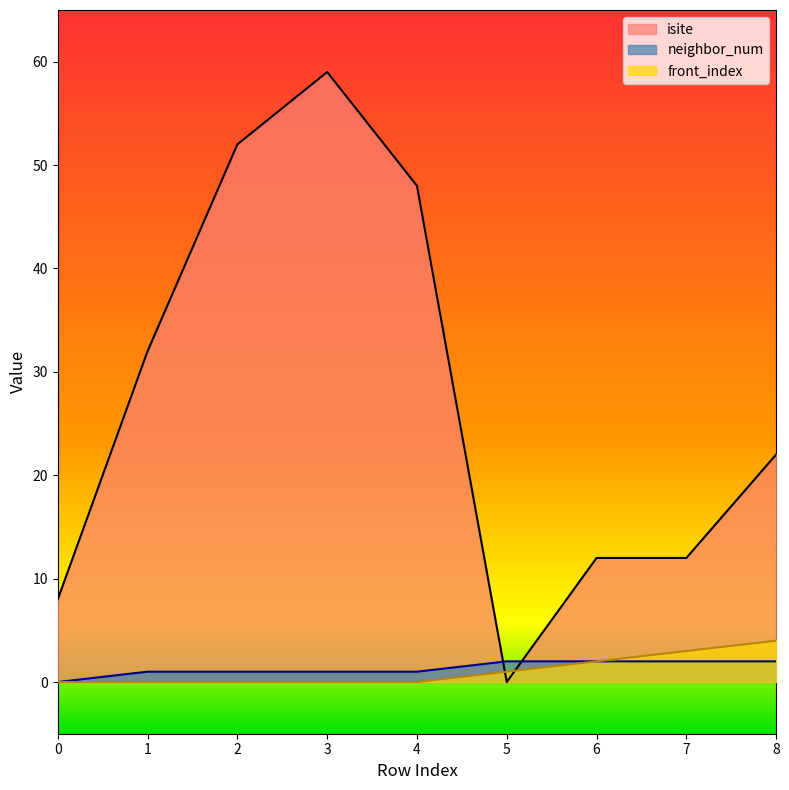

At how many categories does at least one series exceed 52?

1